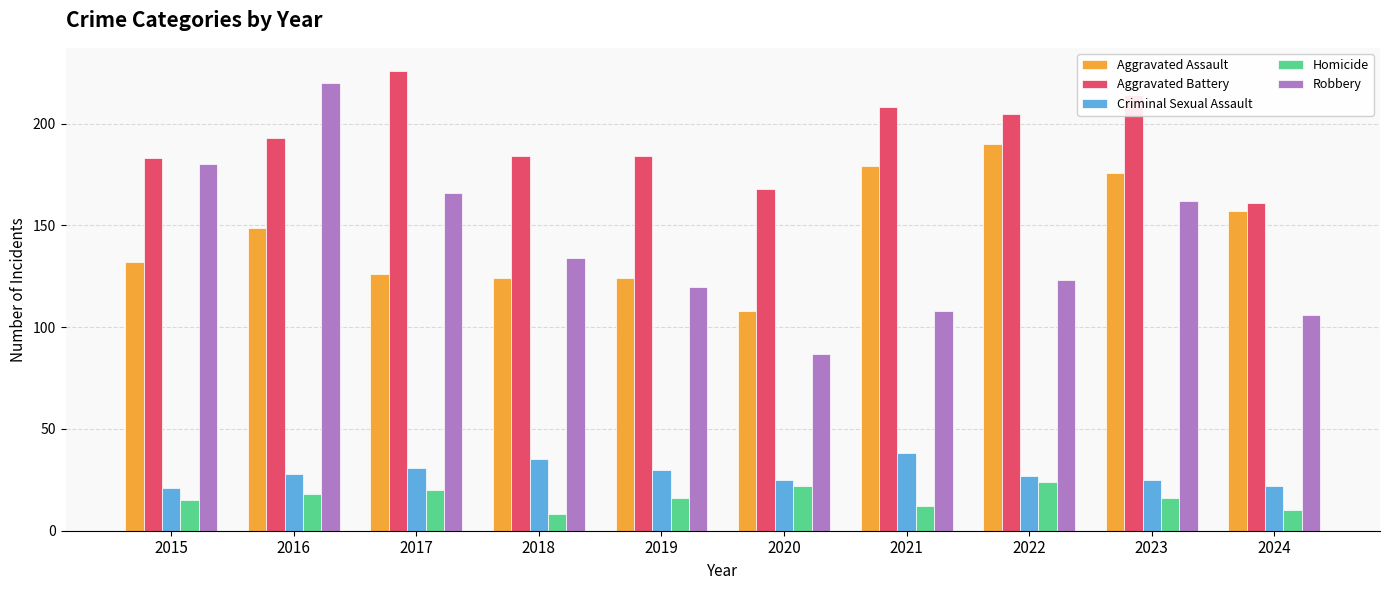

What is the sum of all Aggravated Assault values?

1465